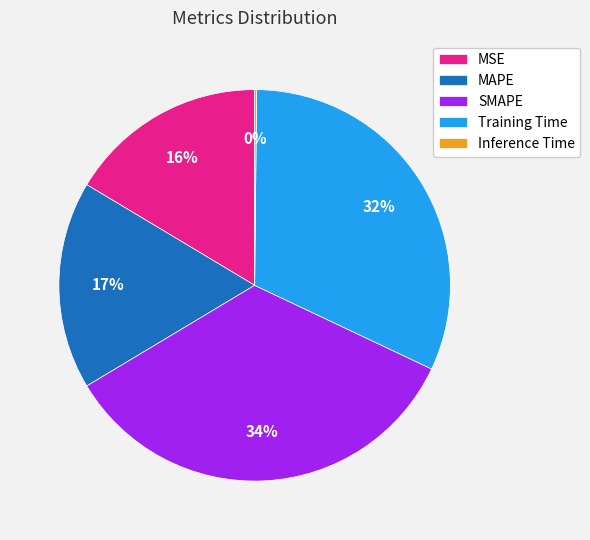

The MAPE slice represents 7% of the pie. True or false?

False